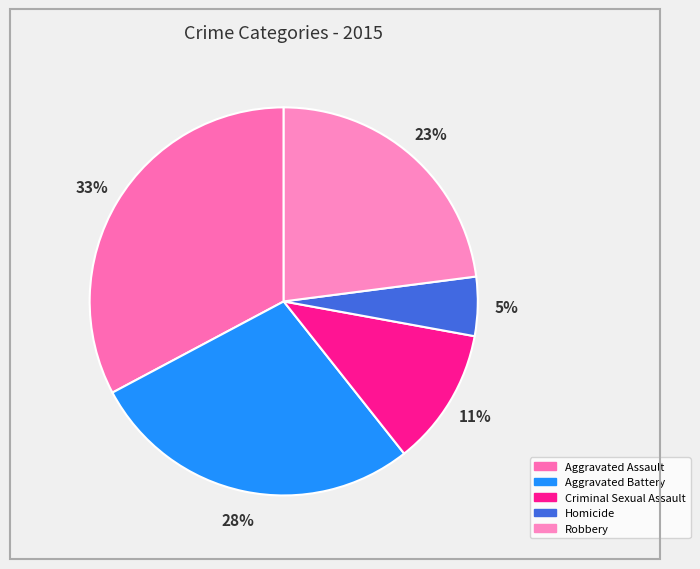

To the nearest percent, what portion does Criminal Sexual Assault represent?

11%